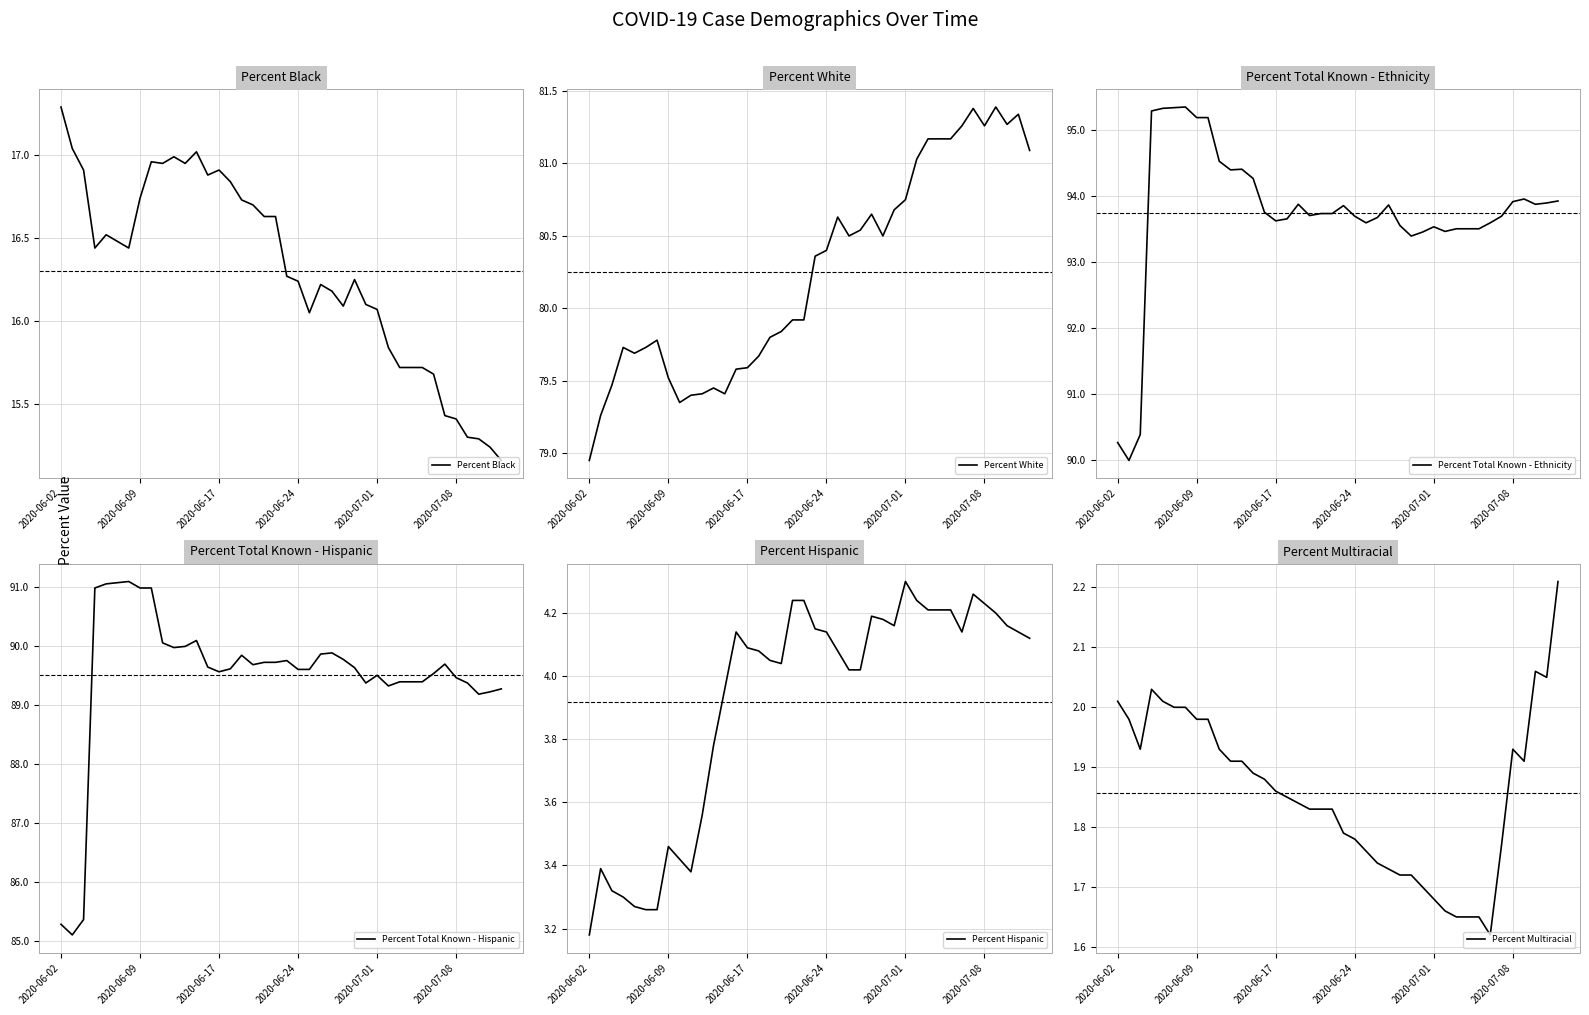

What is the highest value of the Percent Black series?

17.3